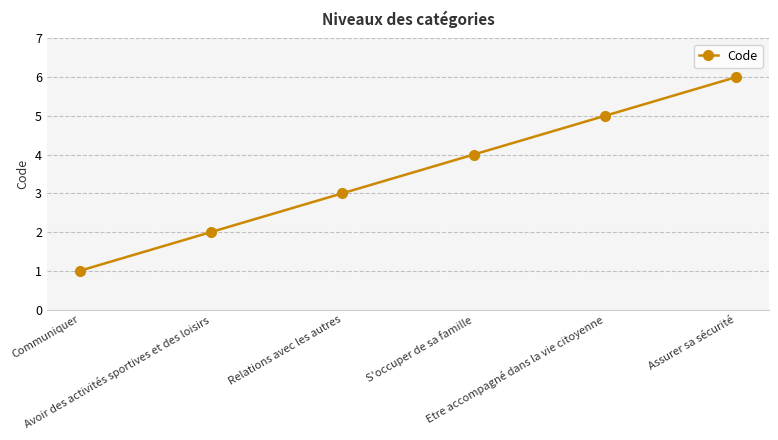

True or false: the data shows 3 at Avoir des activités sportives et des loisirs.

False